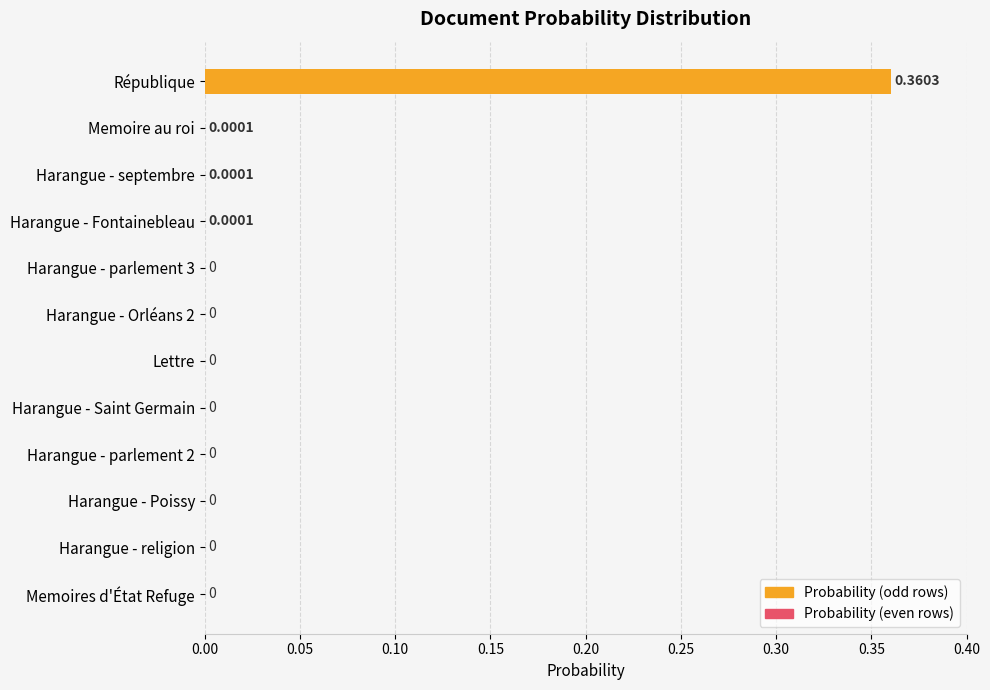

Which label corresponds to the largest value in the chart?

République